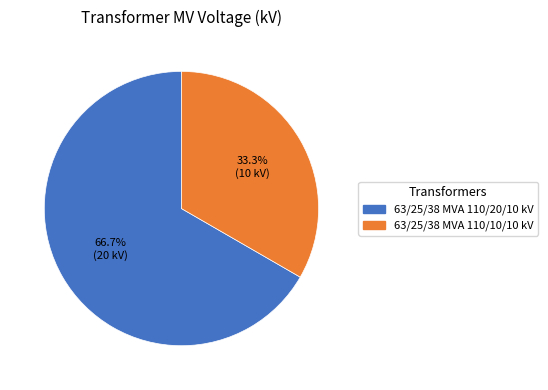

Is there any slice that represents more than half of the pie?

Yes